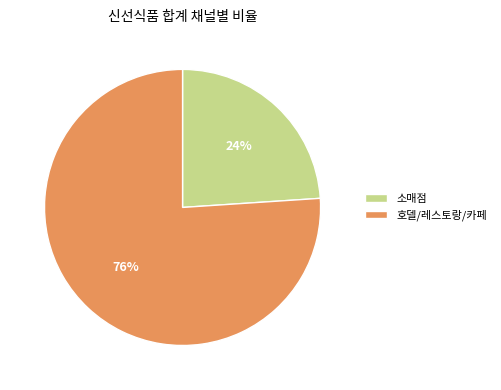

To the nearest percent, what is the average slice percentage?

50%